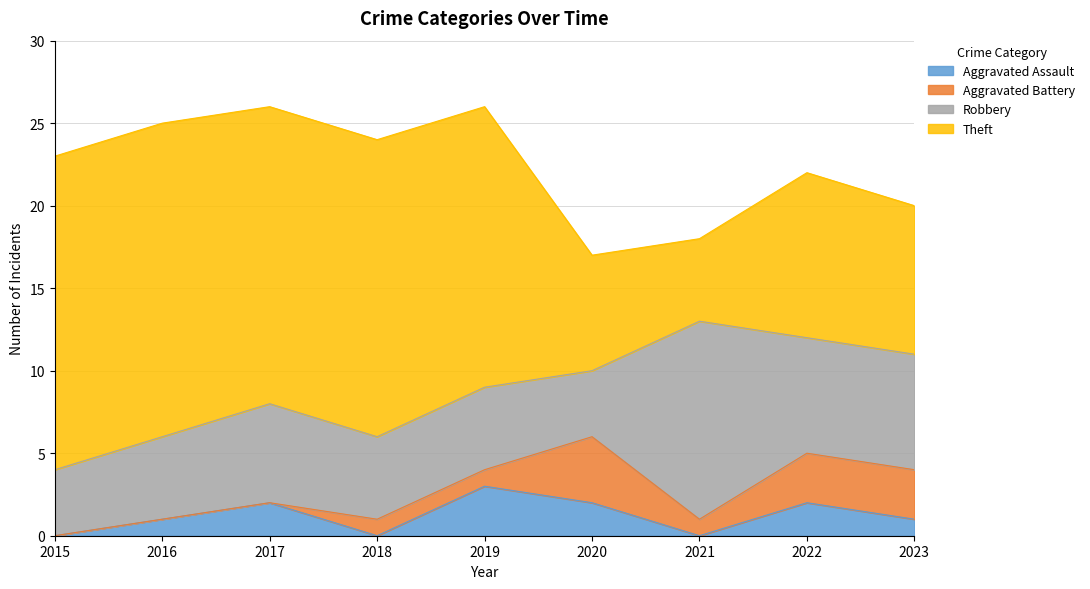

Reading right to left, list all the values displayed in this chart.

Aggravated Assault: 1	2	0	2	3	0	2	1	0
Aggravated Battery: 3	3	1	4	1	1	0	0	0
Robbery: 7	7	12	4	5	5	6	5	4
Theft: 9	10	5	7	17	18	18	19	19